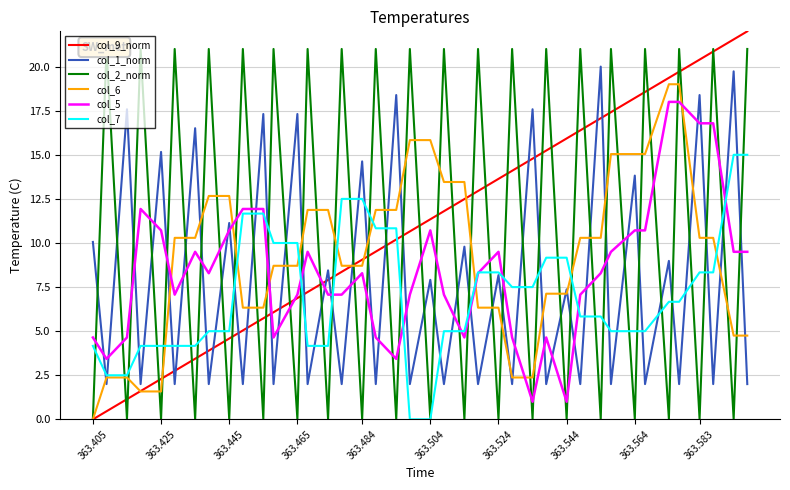

Rank the series by their maximum value, from lowest to highest.

col_7, col_5, col_6, col_1_norm, col_2_norm, col_9_norm